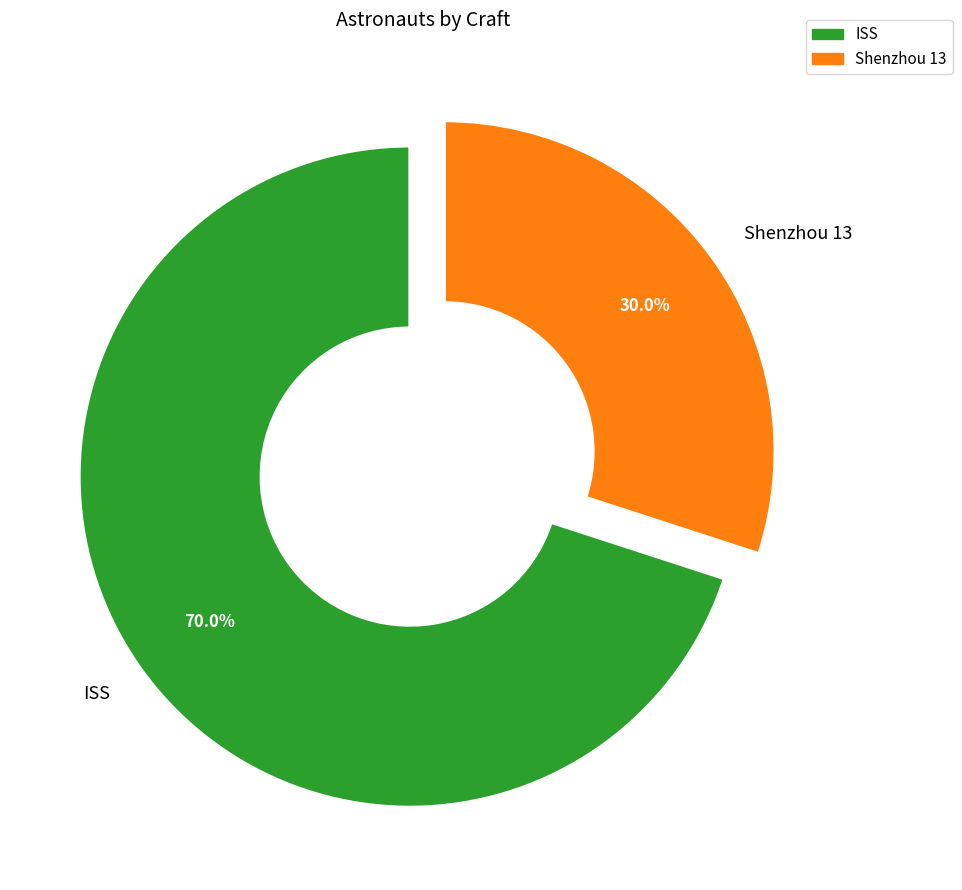

Is it true that ISS is 70% of the pie?

True